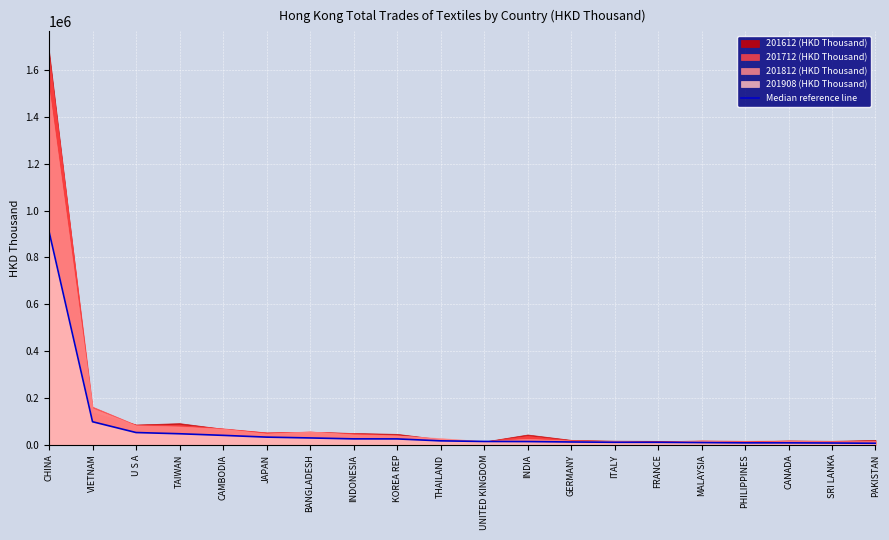

Which label corresponds to the smallest value in the chart?

PAKISTAN